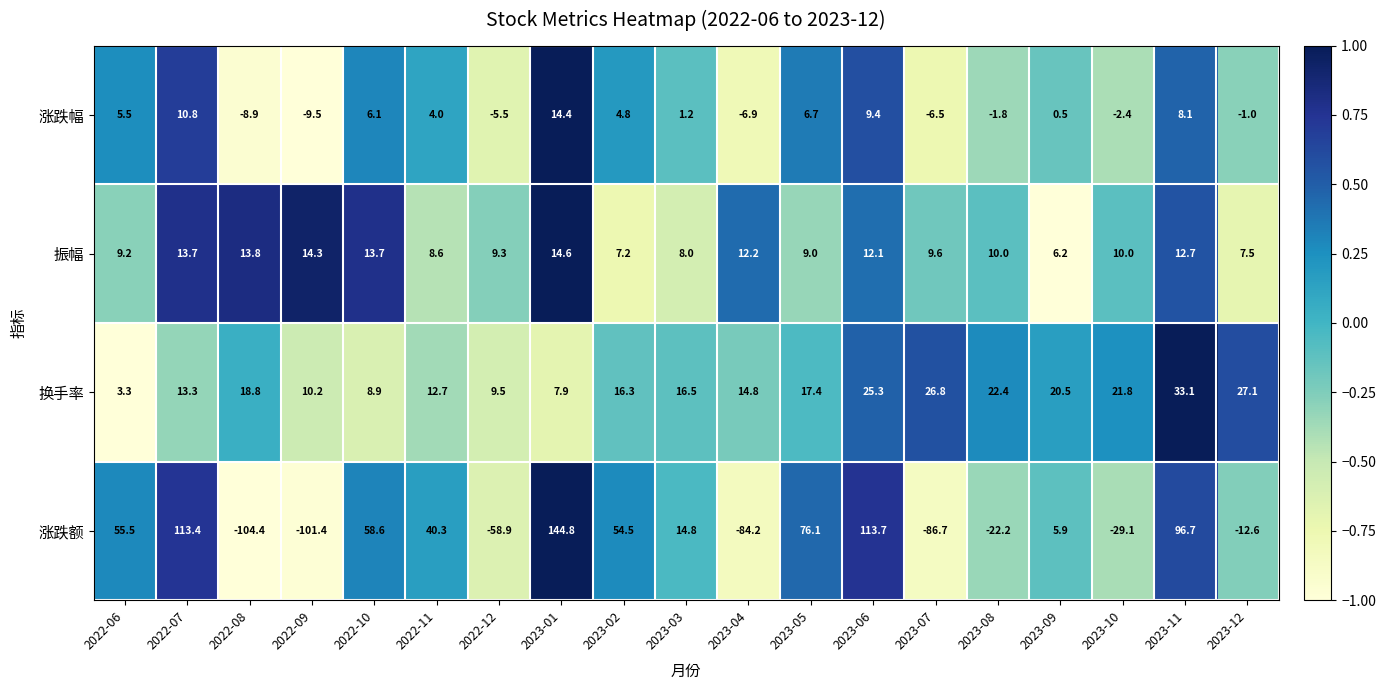

What is the maximum value shown in the chart?

144.8